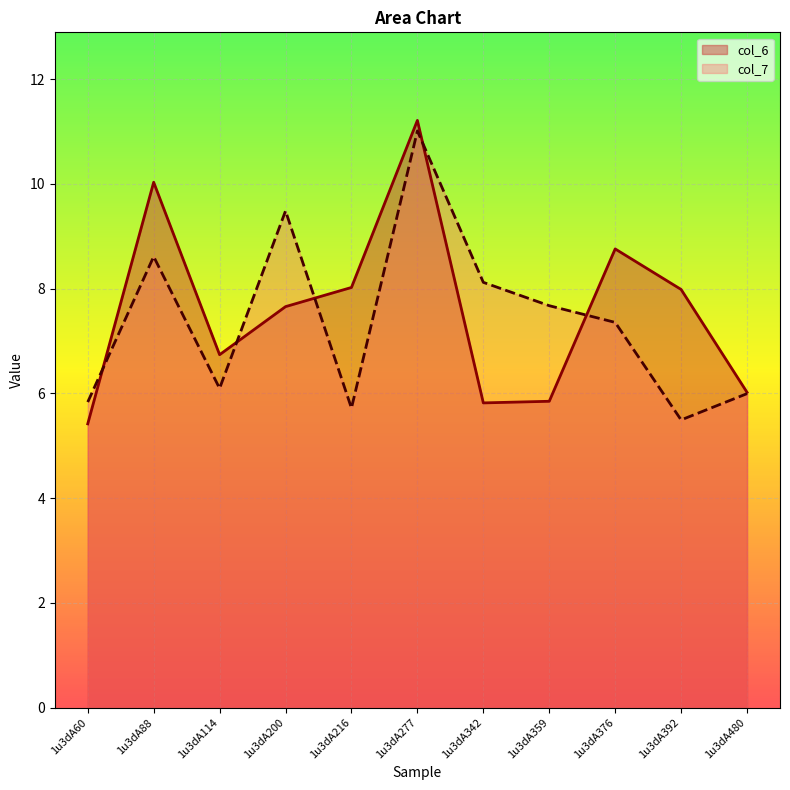

Which series changed the most between 1u3dA200 and 1u3dA277?

col_6